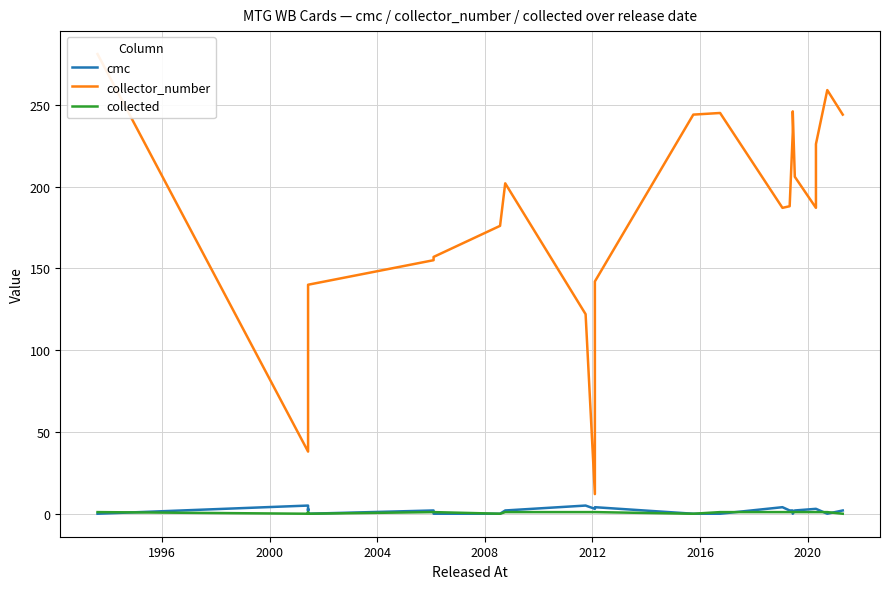

What is the value of the collector_number point at the 9th from the left?

202